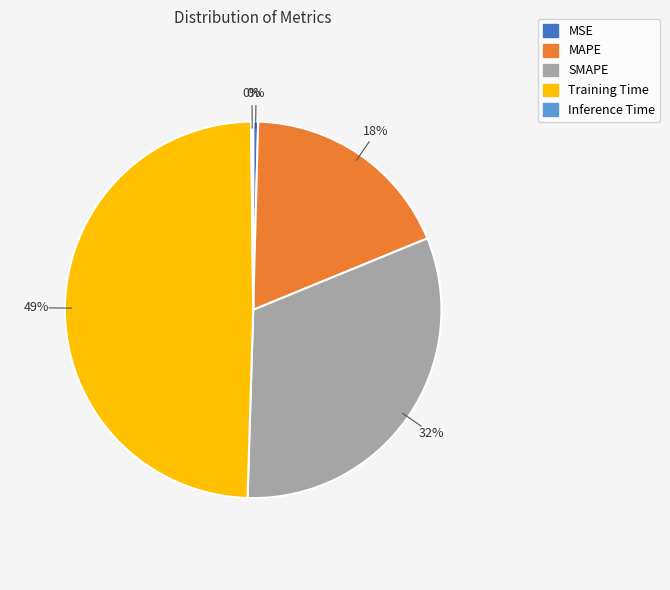

To the nearest percent, what is the difference between the largest and smallest slice percentages?

49%